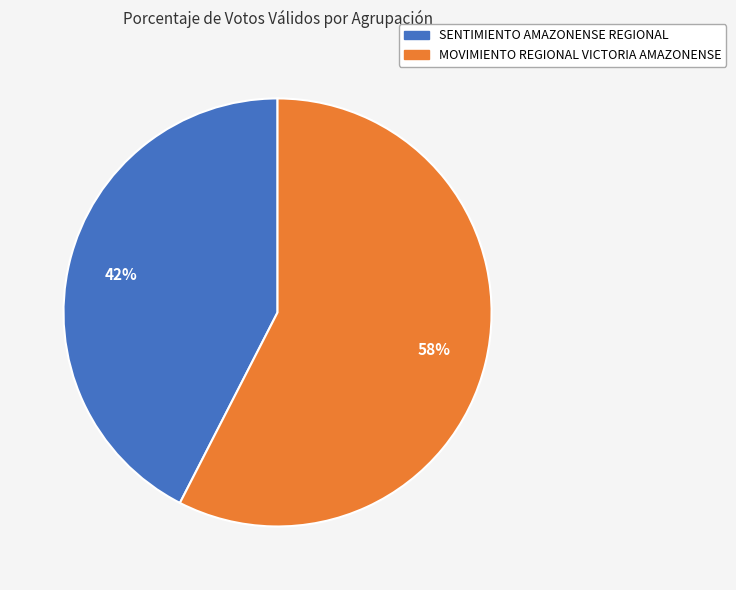

The SENTIMIENTO AMAZONENSE REGIONAL slice represents 42% of the pie. True or false?

True